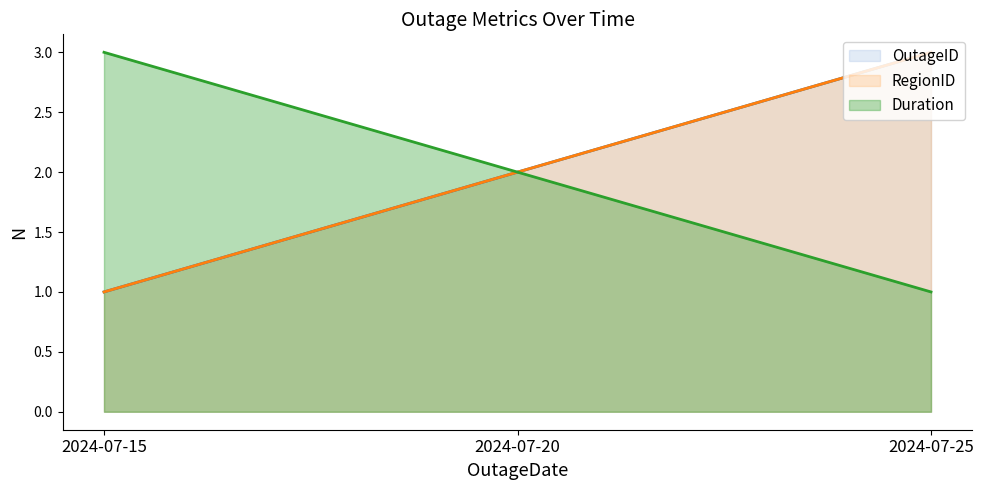

The OutageID series shows 2 at 2024-07-20. True or false?

True